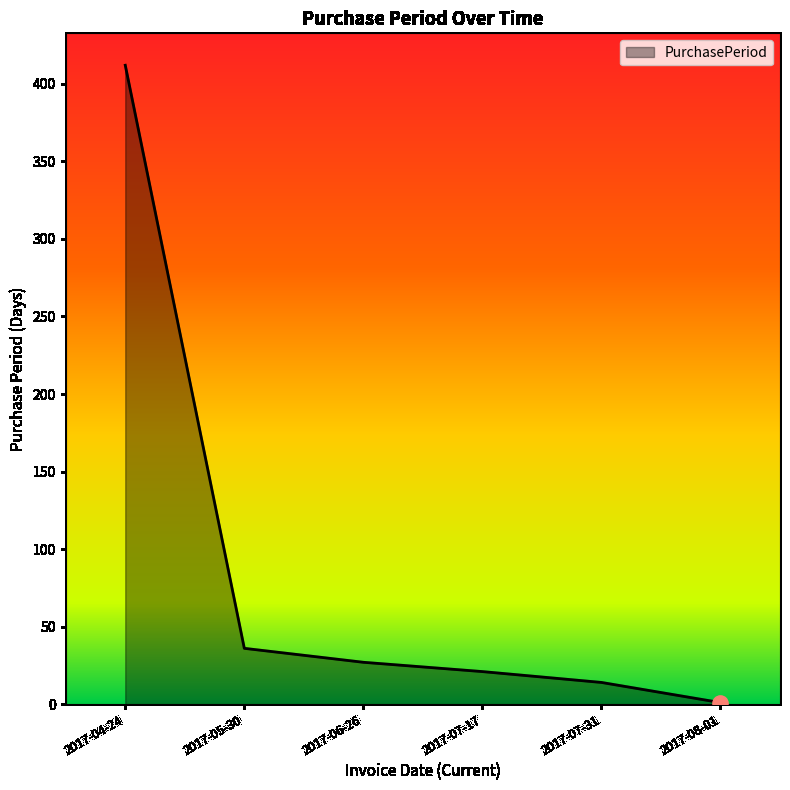

What is the ratio of the value at 2017-05-30 to the value at 2017-07-31?

2.6